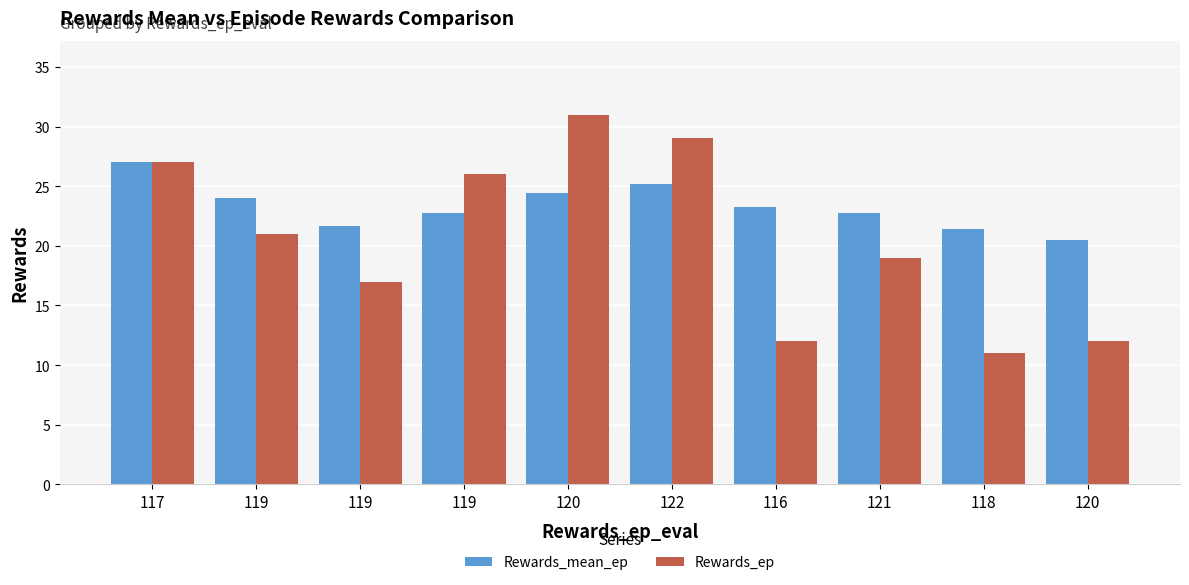

Rank the series by their maximum value, from highest to lowest.

Rewards_ep, Rewards_mean_ep